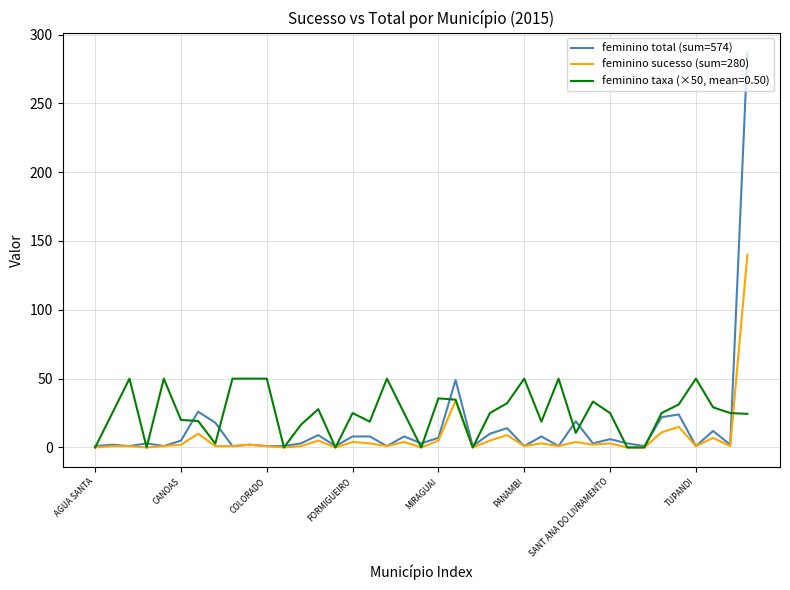

Which series has the widest spread of values?

feminino total (sum=574)